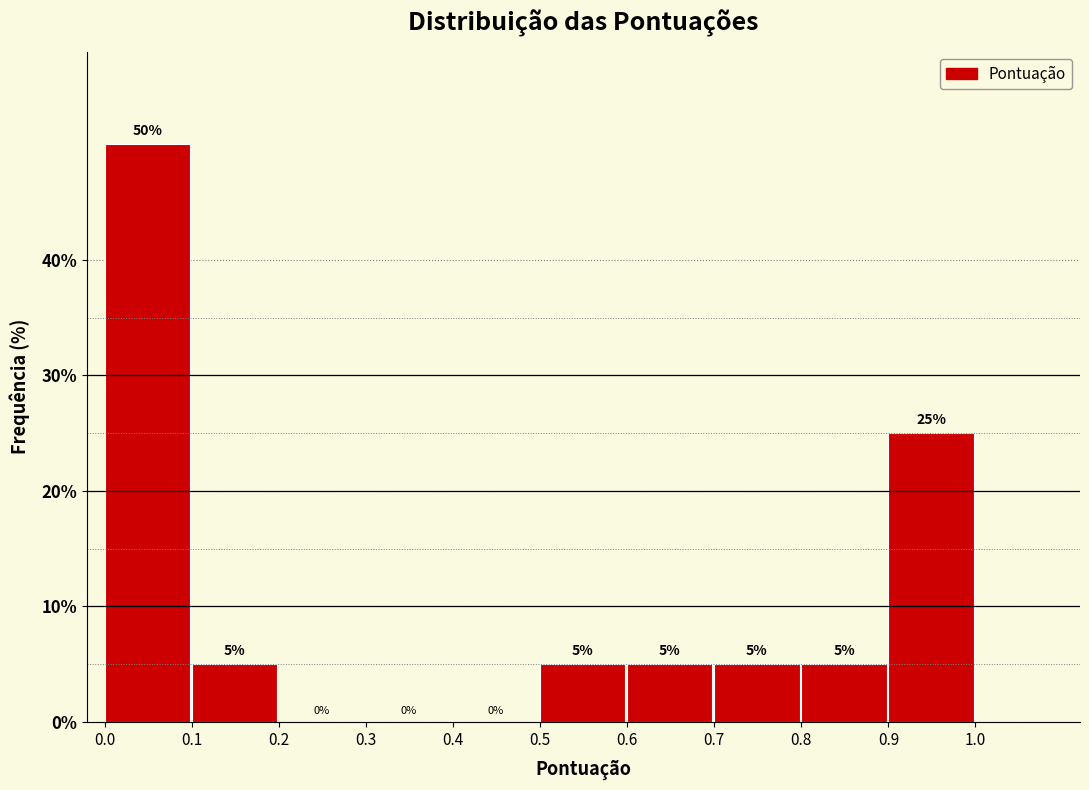

Reading left to right, transcribe this chart: for each bar, give the range it covers on the x-axis and its height.

0.0 to 0.1: 50
0.1 to 0.2: 5
0.2 to 0.3: 0
0.3 to 0.4: 0
0.4 to 0.5: 0
0.5 to 0.6: 5
0.6 to 0.7: 5
0.7 to 0.8: 5
0.8 to 0.9: 5
0.9 to 1.0: 25